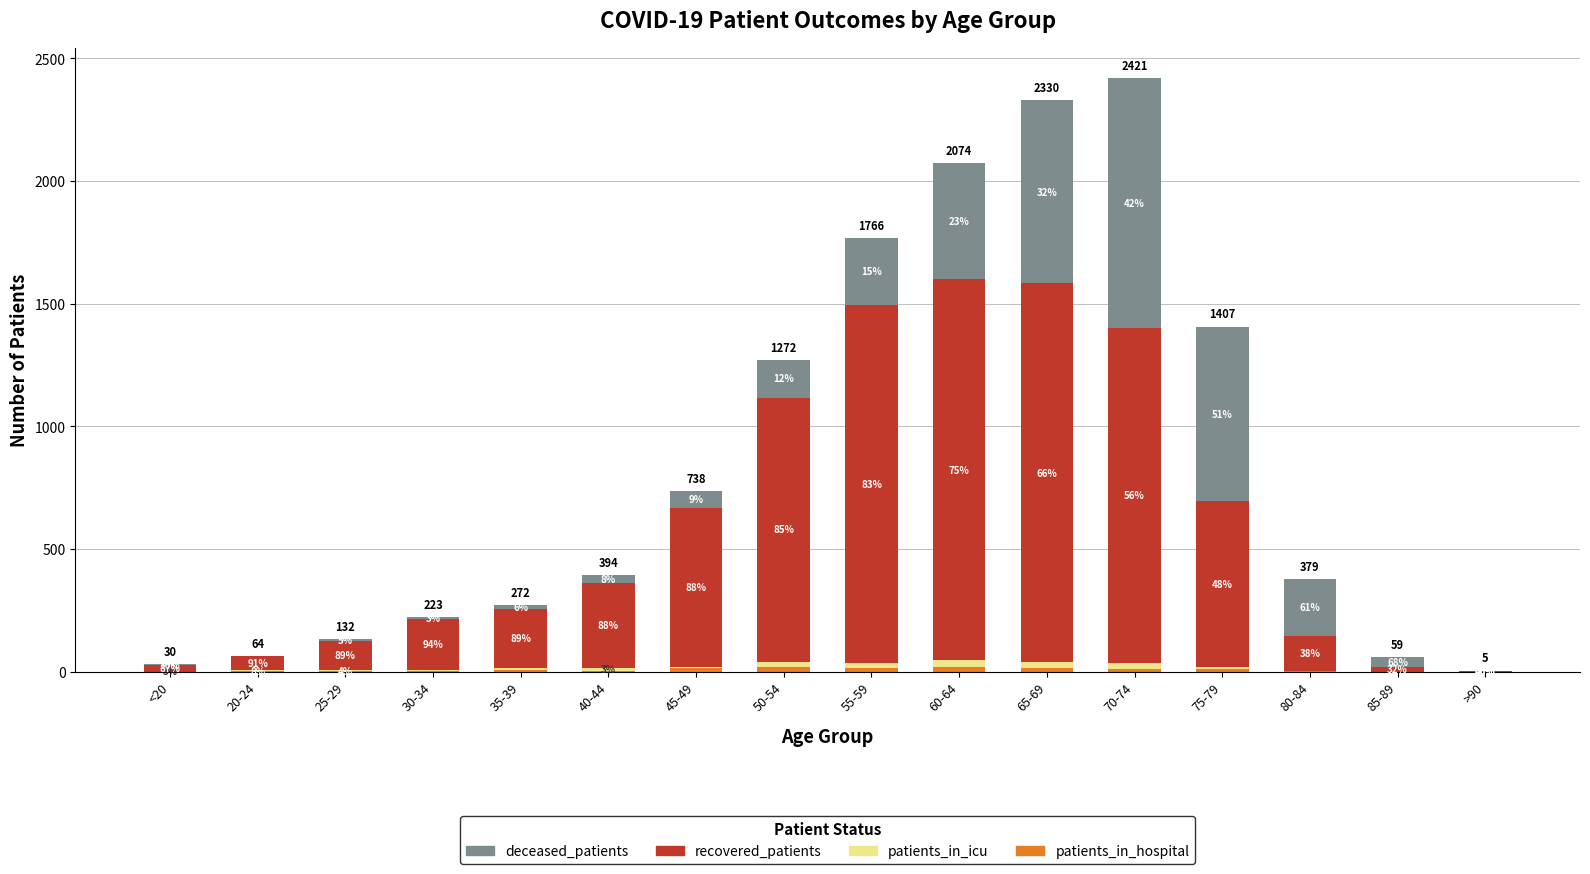

At how many categories does at least one series exceed 353?

7